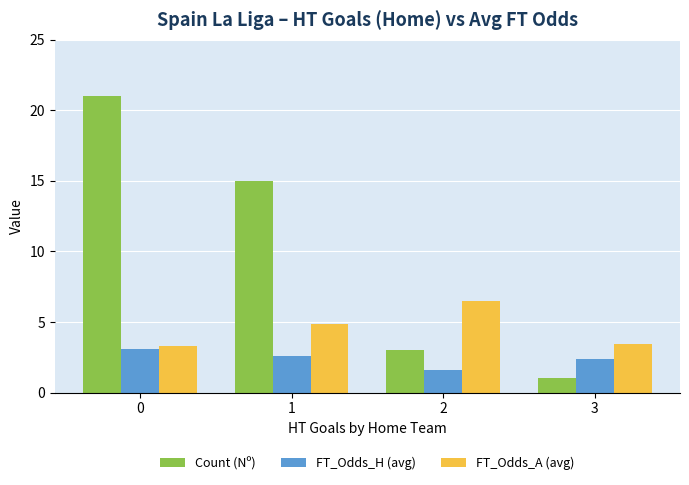

Is it true that Count (Nº) equals 3.0 at 2?

True